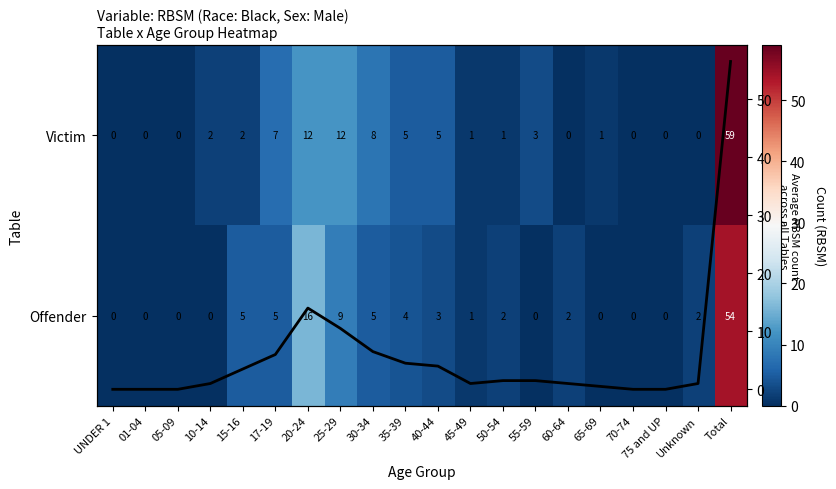

At how many categories does at least one series exceed 26?

1